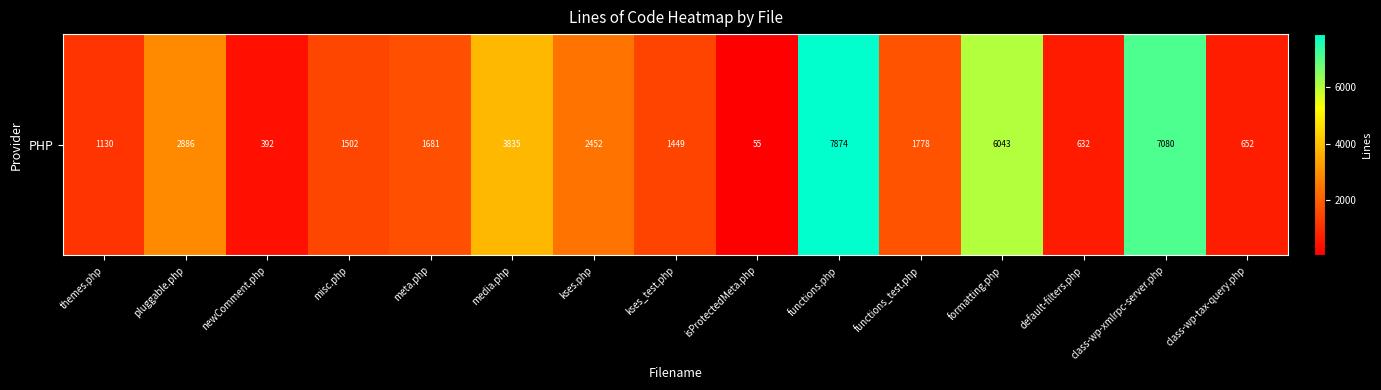

What is the average value?

2629